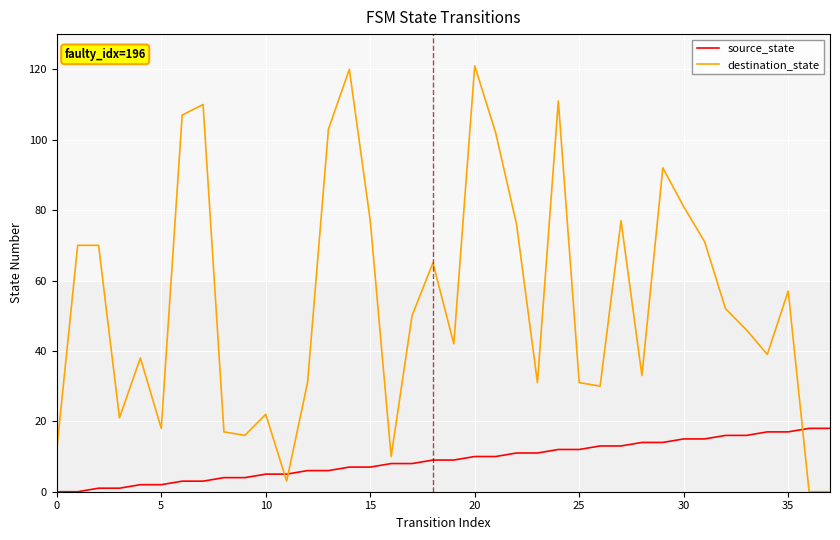

At which label is source_state closest to 9?

18